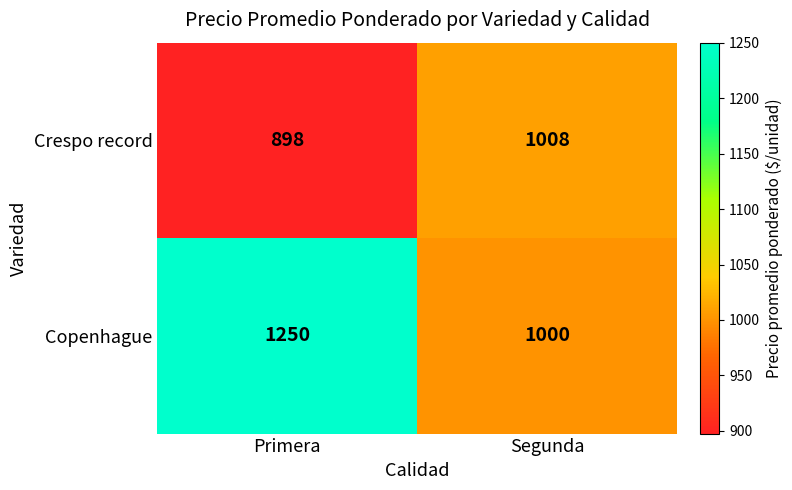

Which series has the largest range (max minus min)?

Copenhague